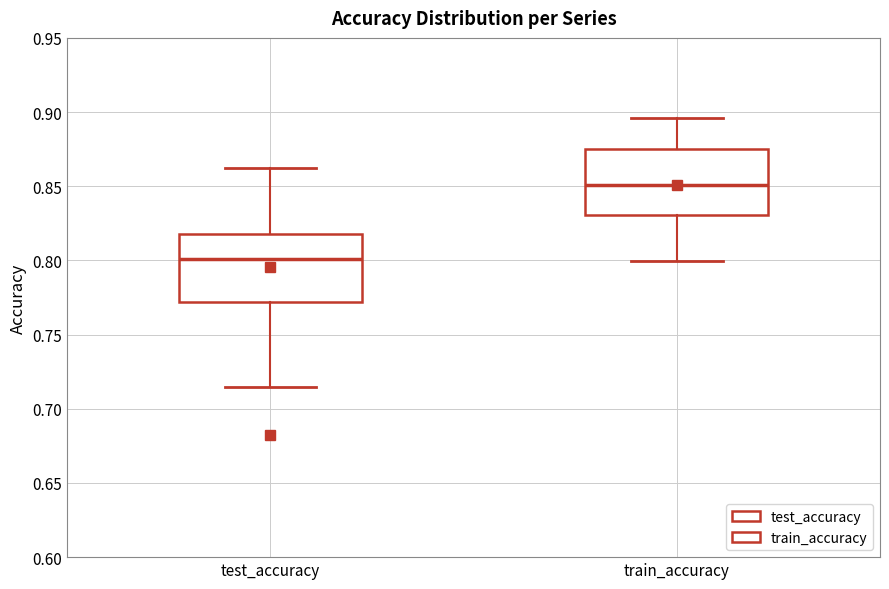

Reading left to right, read every box against the y-axis: the position of its median line, the range the box covers, and the ends of its whiskers. The values are not printed on the chart, so give them approximately, as read against the axis.

test_accuracy: median 0.800, box 0.770 to 0.820, whiskers 0.715 to 0.865
train_accuracy: median 0.850, box 0.830 to 0.875, whiskers 0.800 to 0.895